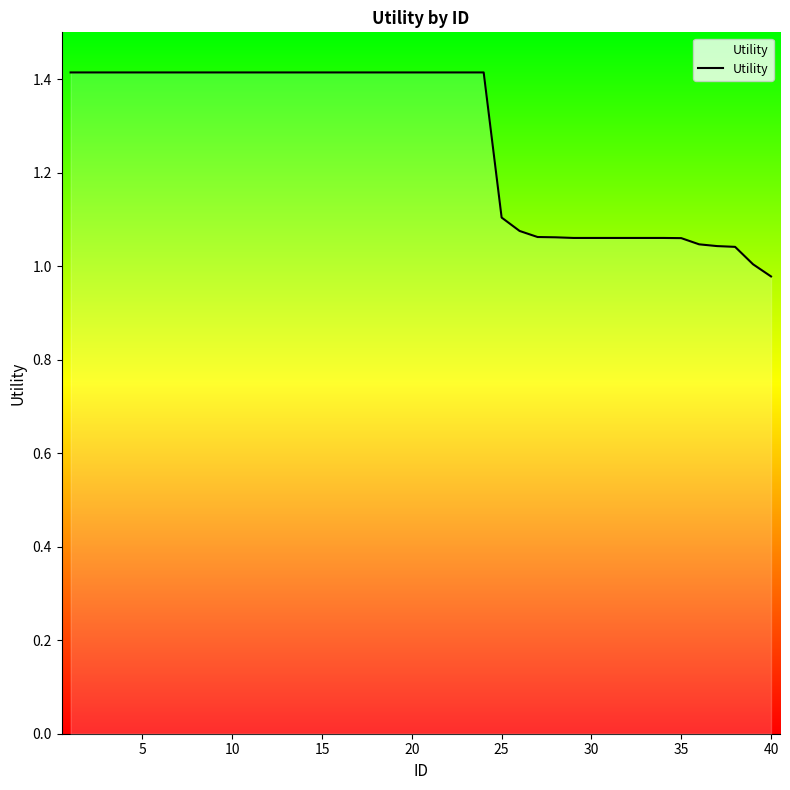

What is the maximum value shown in the chart?

1.4